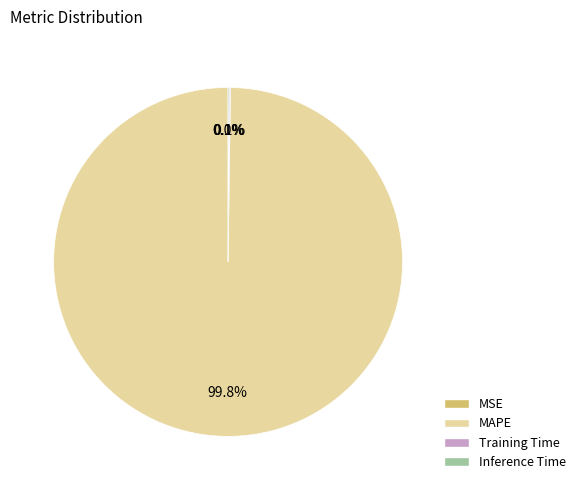

Which category accounts for the majority?

MAPE